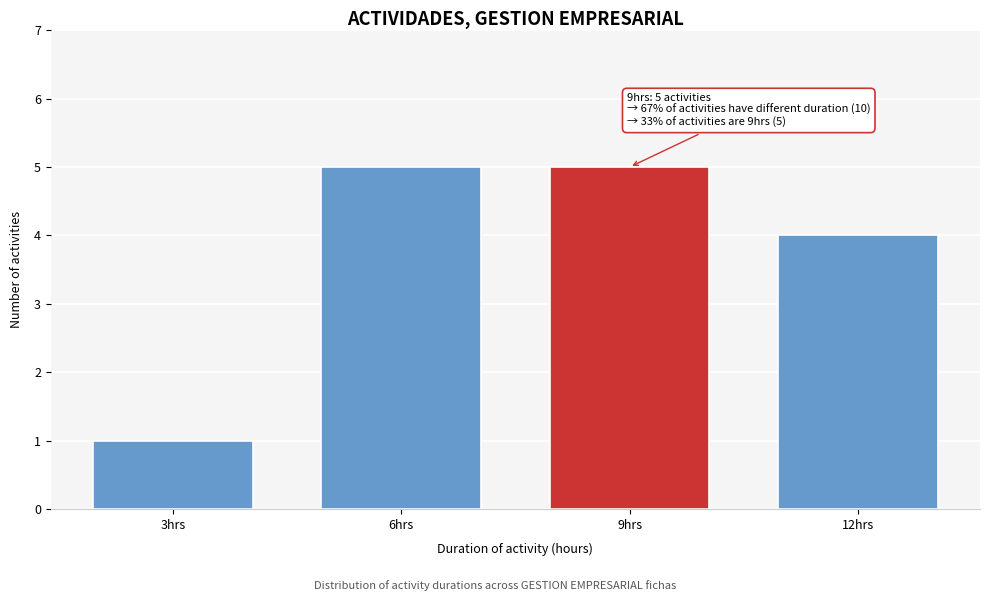

Reading left to right, what are all the values shown in this chart?

1	5	5	4